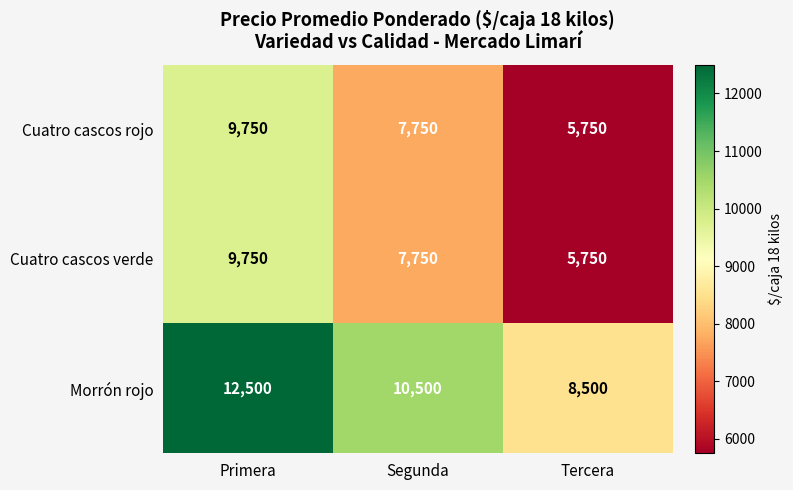

What is the sum of all Cuatro cascos rojo values?

23250